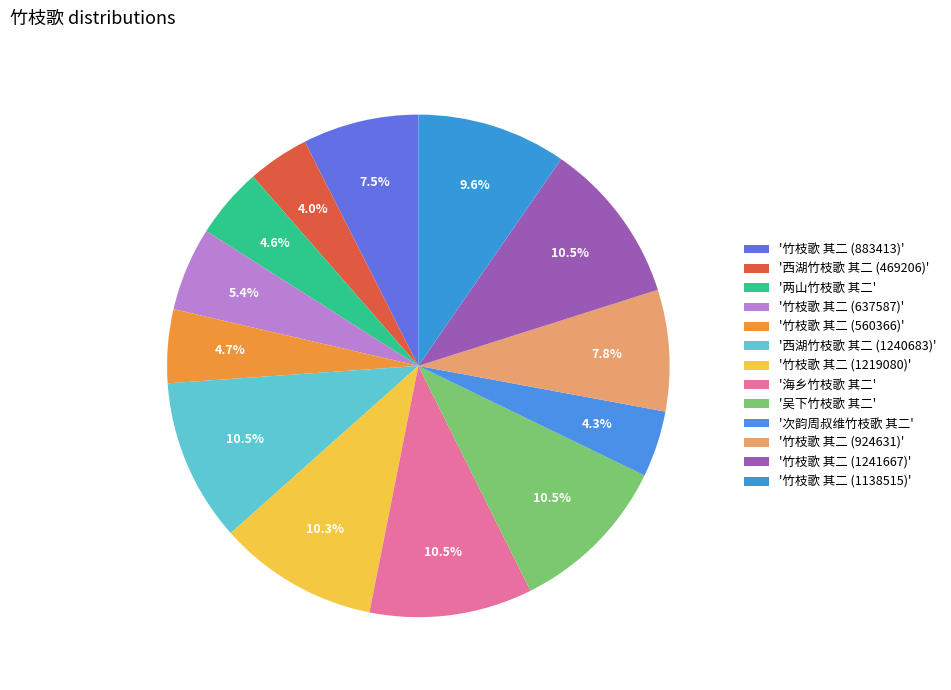

How many segments does this pie chart have?

13